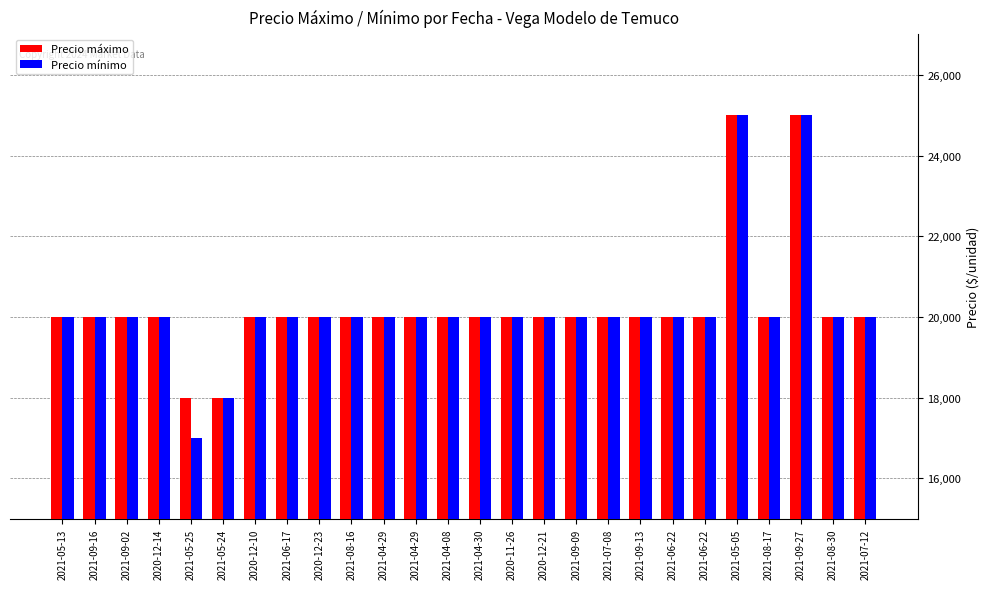

Reading right to left, transcribe all the data shown in this chart.

Precio máximo: 20000	20000	25000	20000	25000	20000	20000	20000	20000	20000	20000	20000	20000	20000	20000	20000	20000	20000	20000	20000	18000	18000	20000	20000	20000	20000
Precio mínimo: 20000	20000	25000	20000	25000	20000	20000	20000	20000	20000	20000	20000	20000	20000	20000	20000	20000	20000	20000	20000	18000	17000	20000	20000	20000	20000